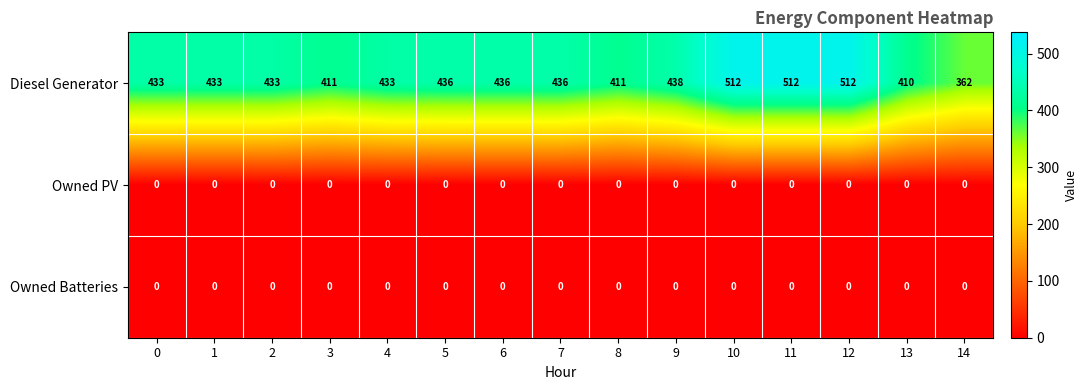

What is the sum of the Diesel Generator values at 3 and 8?

822